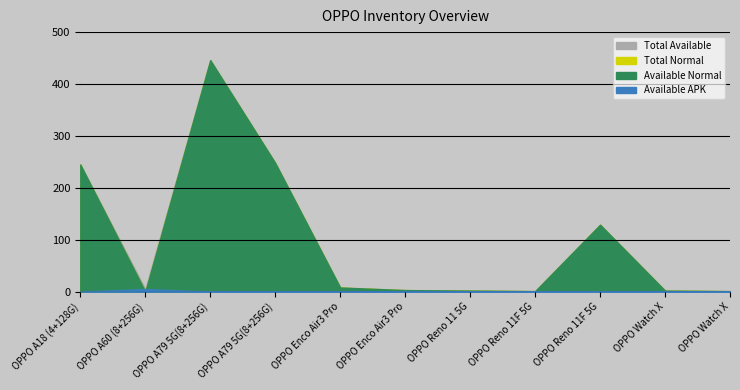

At which category does Available Normal reach its first local peak?

OPPO A79 5G(8+256G)
Dazzling Purple